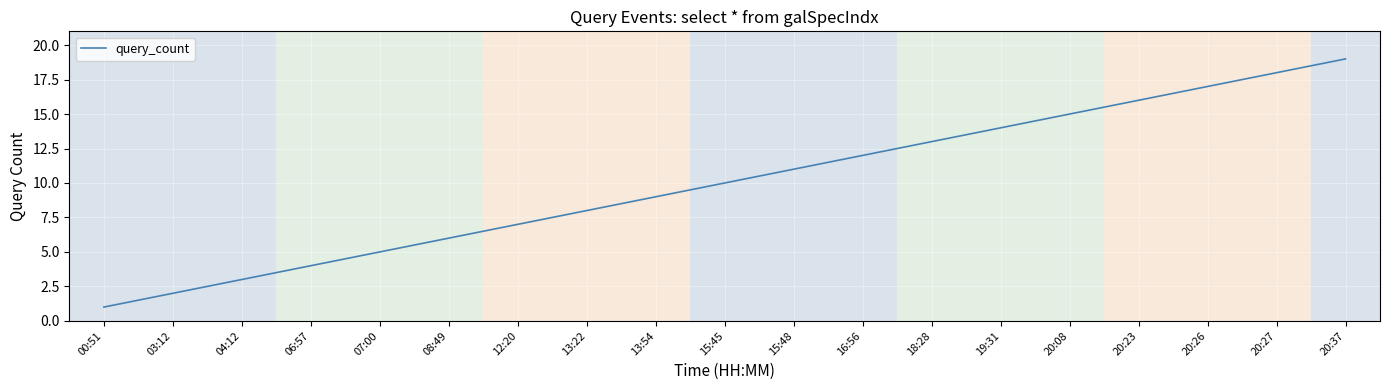

Does the chart have visible grid lines?

Yes